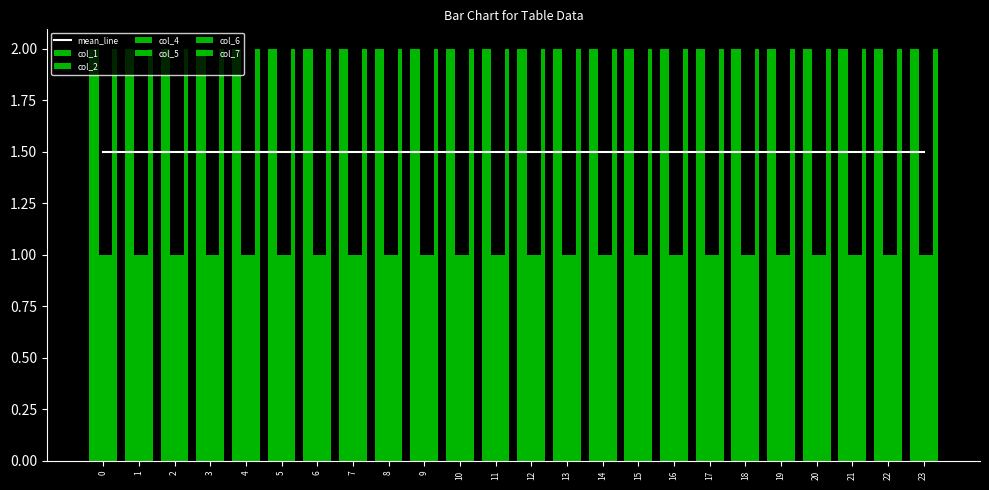

What is the maximum value for col_6?

1